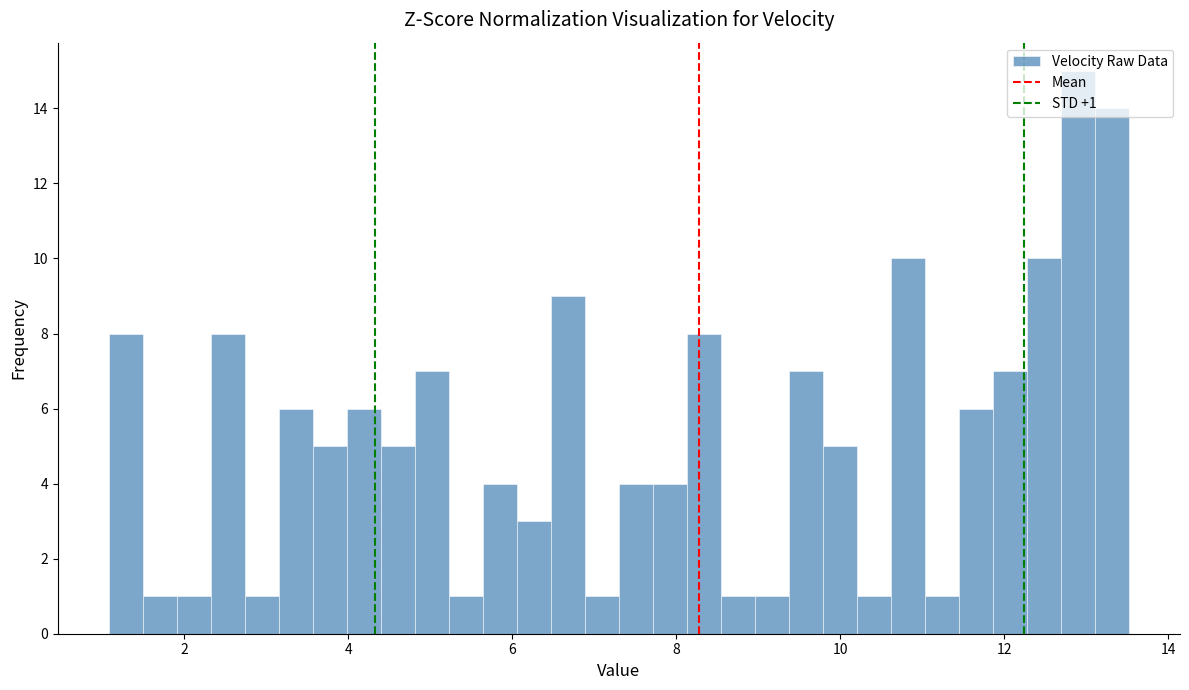

Around what value on the x-axis is the tallest bar? Give the approximate position of its centre, as read against the axis.

12.8